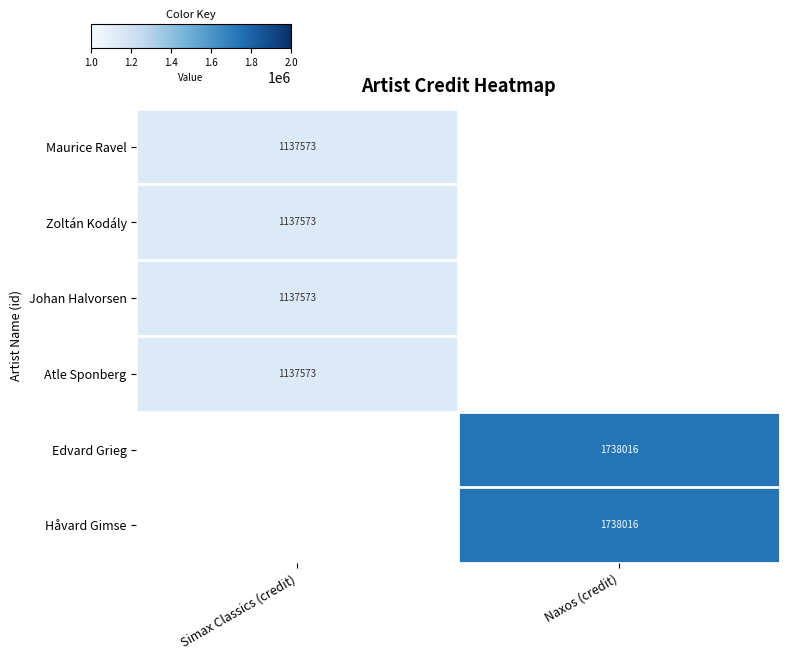

Is it true that Zoltán Kodály equals 2022044 at Simax Classics (credit)?

False